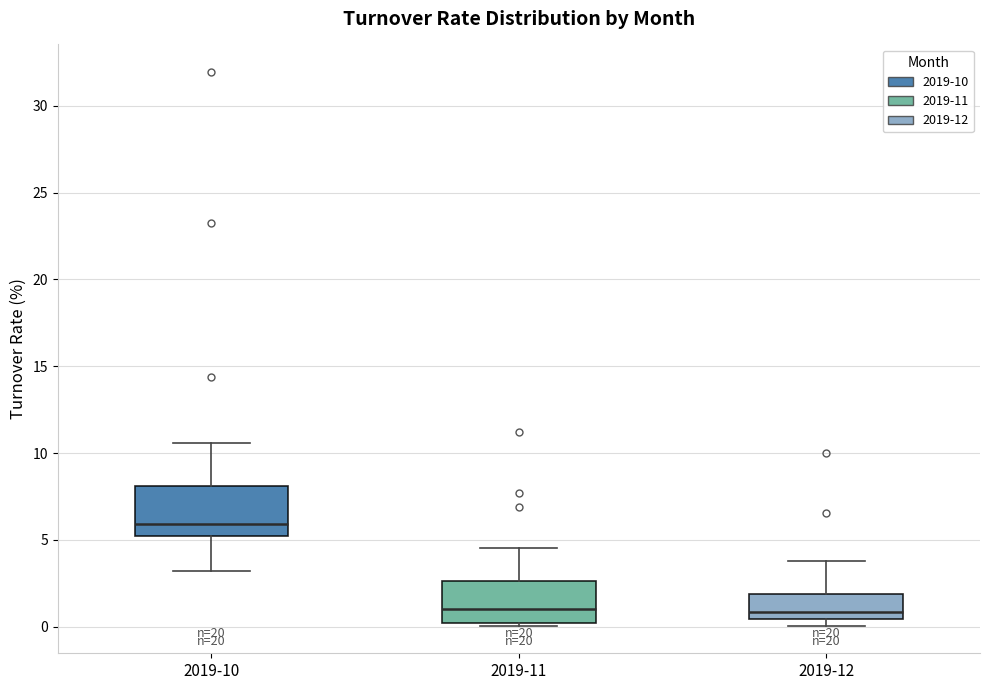

Which box's median line is the highest?

2019-10